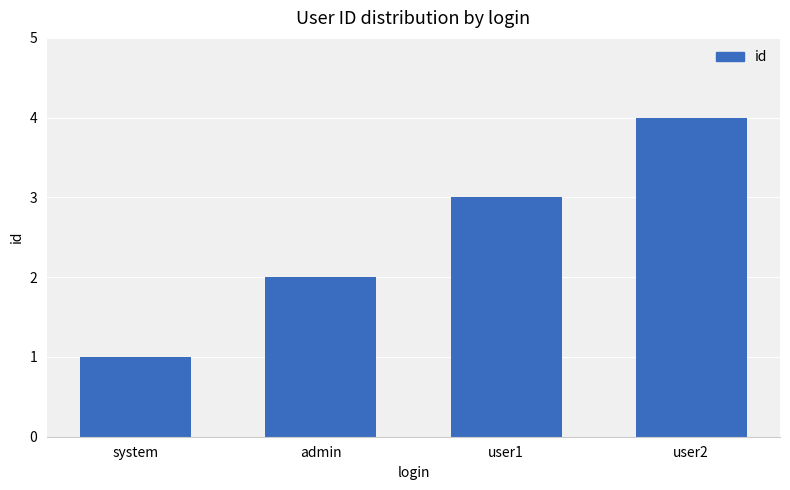

The value at user2 is 7. True or false?

False